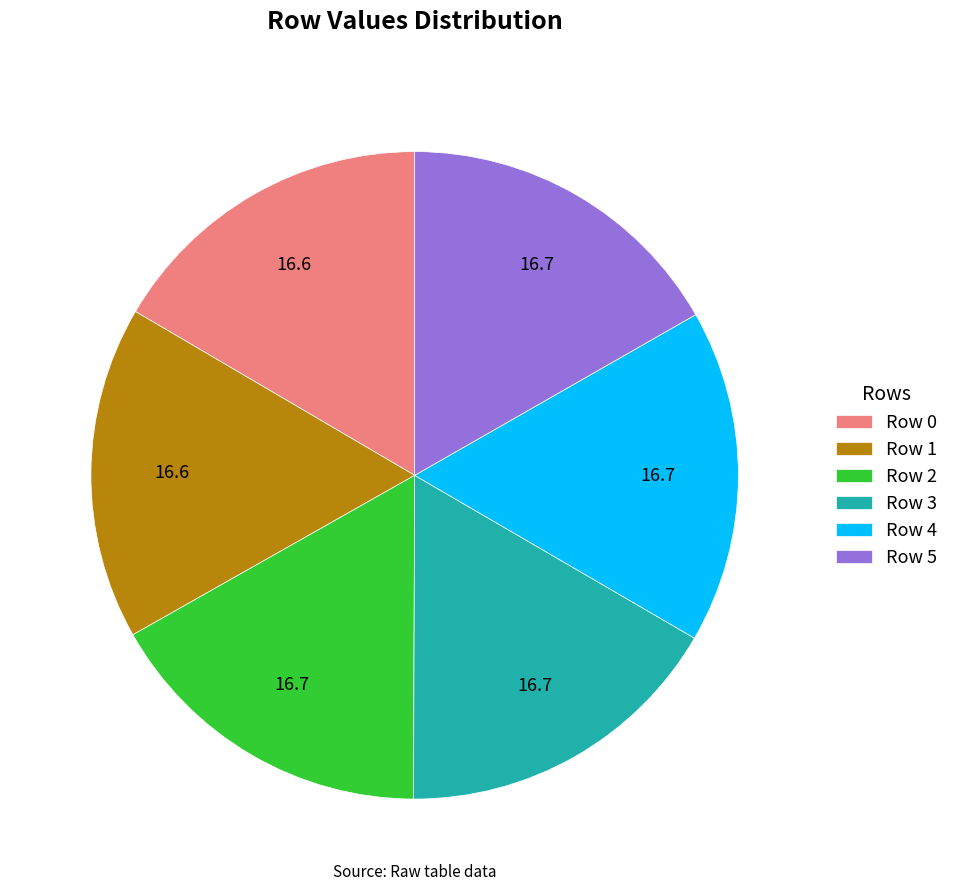

Does any single category account for the majority?

No